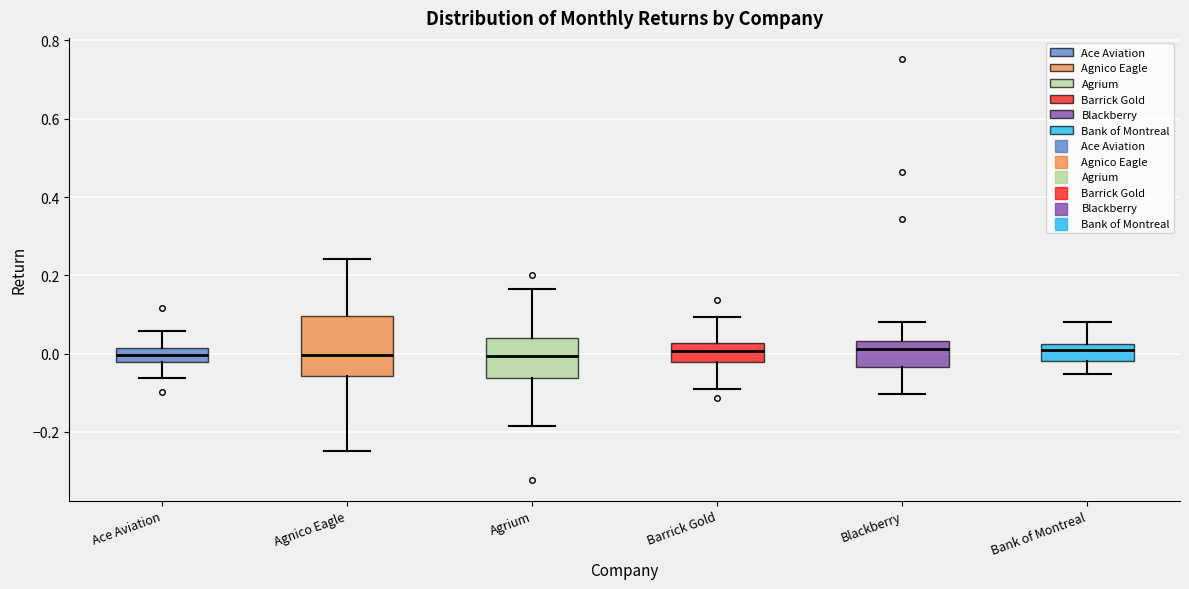

Comparing the boxes themselves (not the whiskers), which one is the tallest?

Agnico Eagle